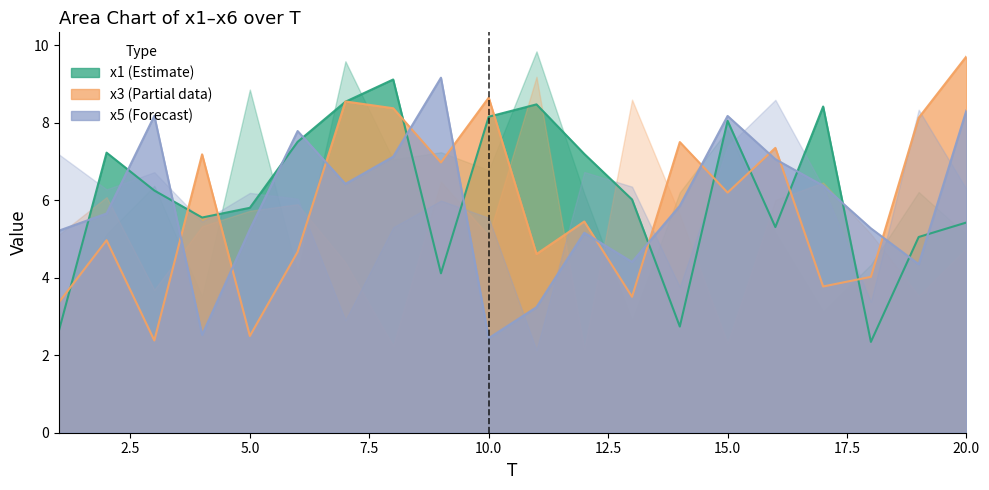

What is the total value across all series at 17?

18.6